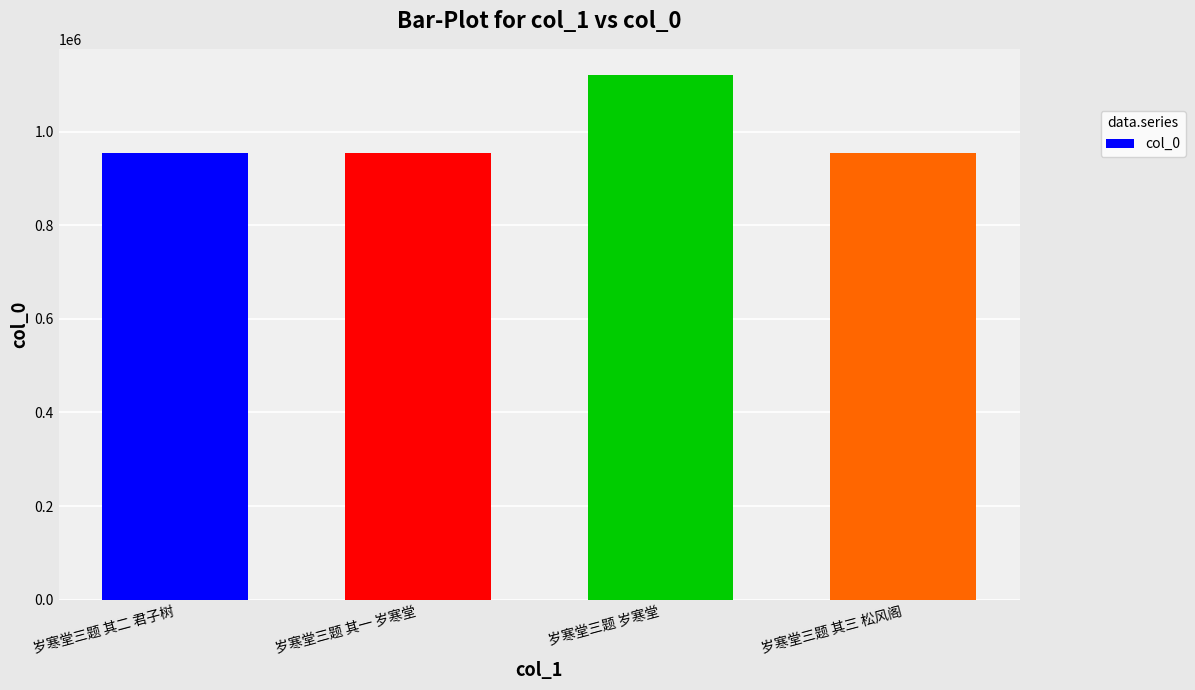

Does the chart contain any negative values?

No